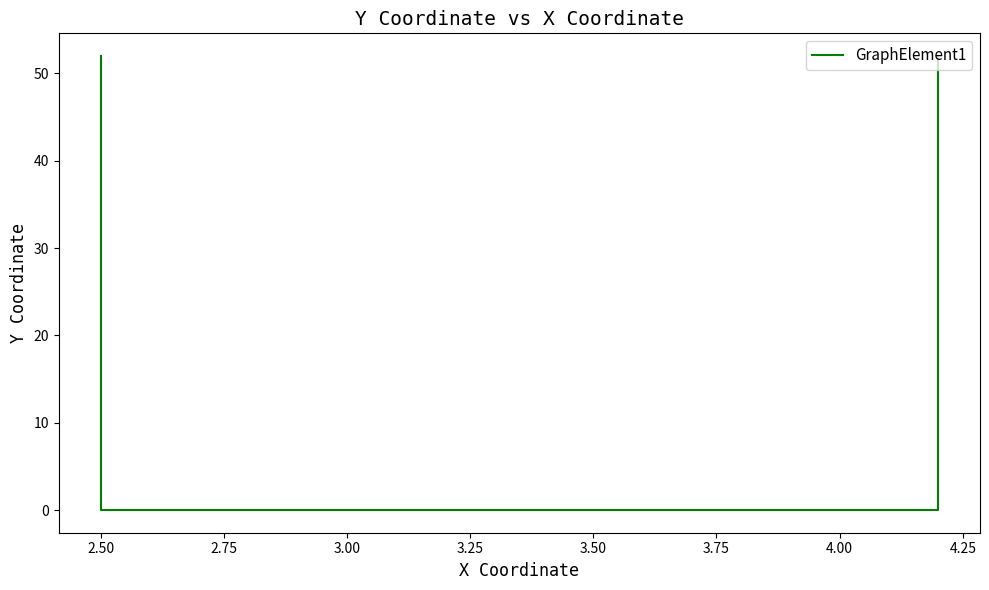

The chart shows a value of -27 at 2.75. True or false?

False